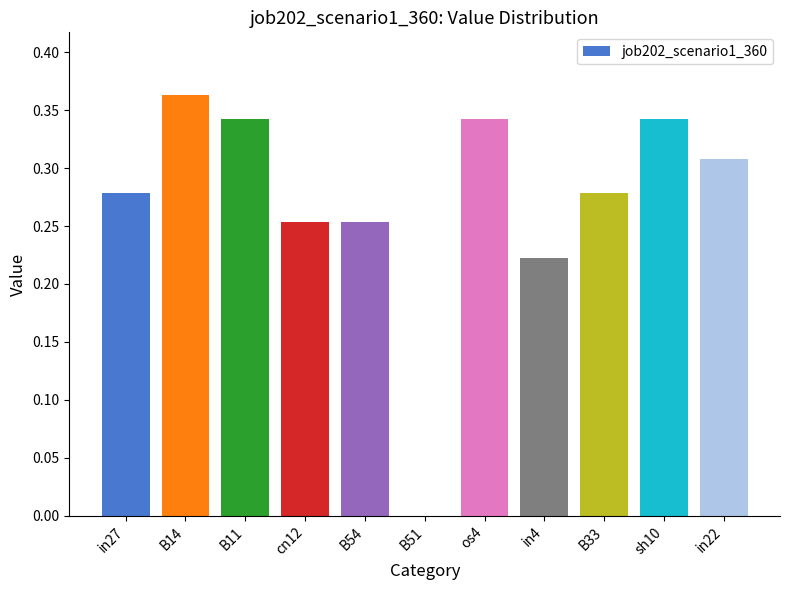

What is the change in value from B51 to in4?

+0.2